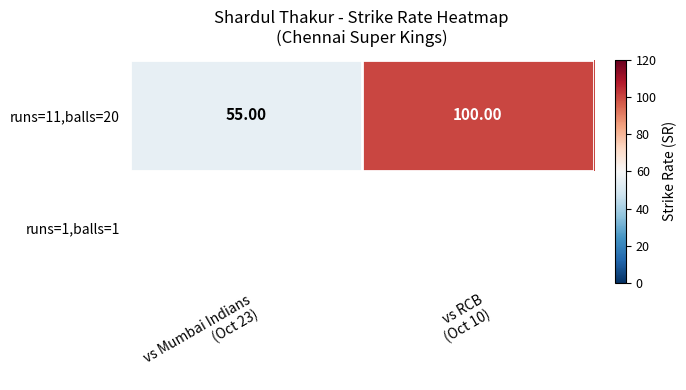

The chart shows a value of 35 at vs RCB
(Oct 10). True or false?

False